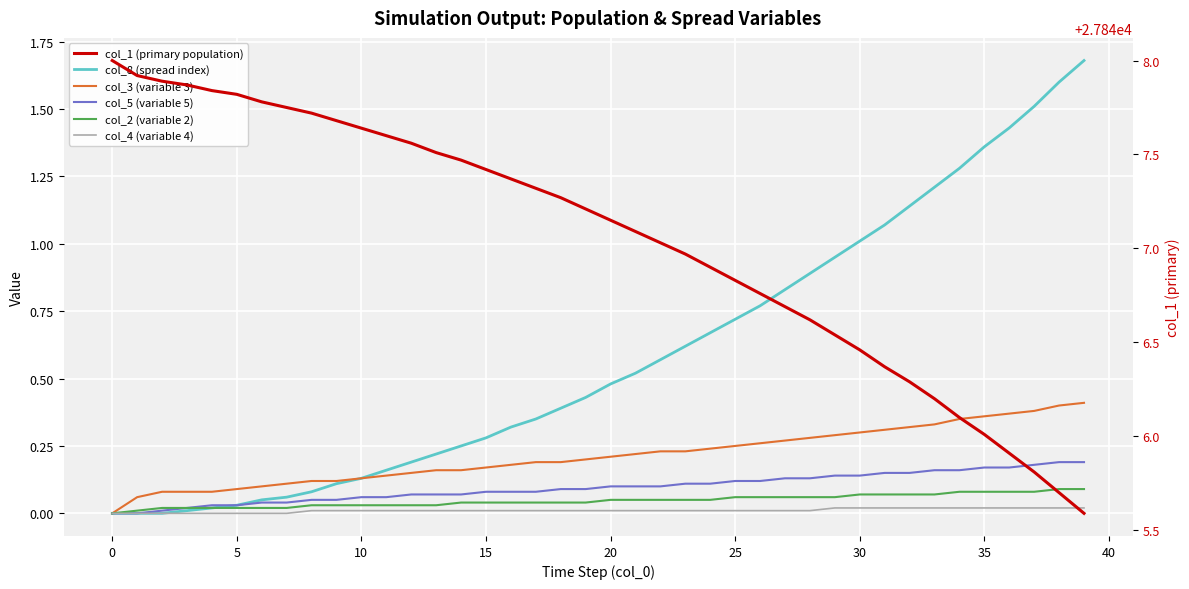

Between 10 and 40, which is larger?

40